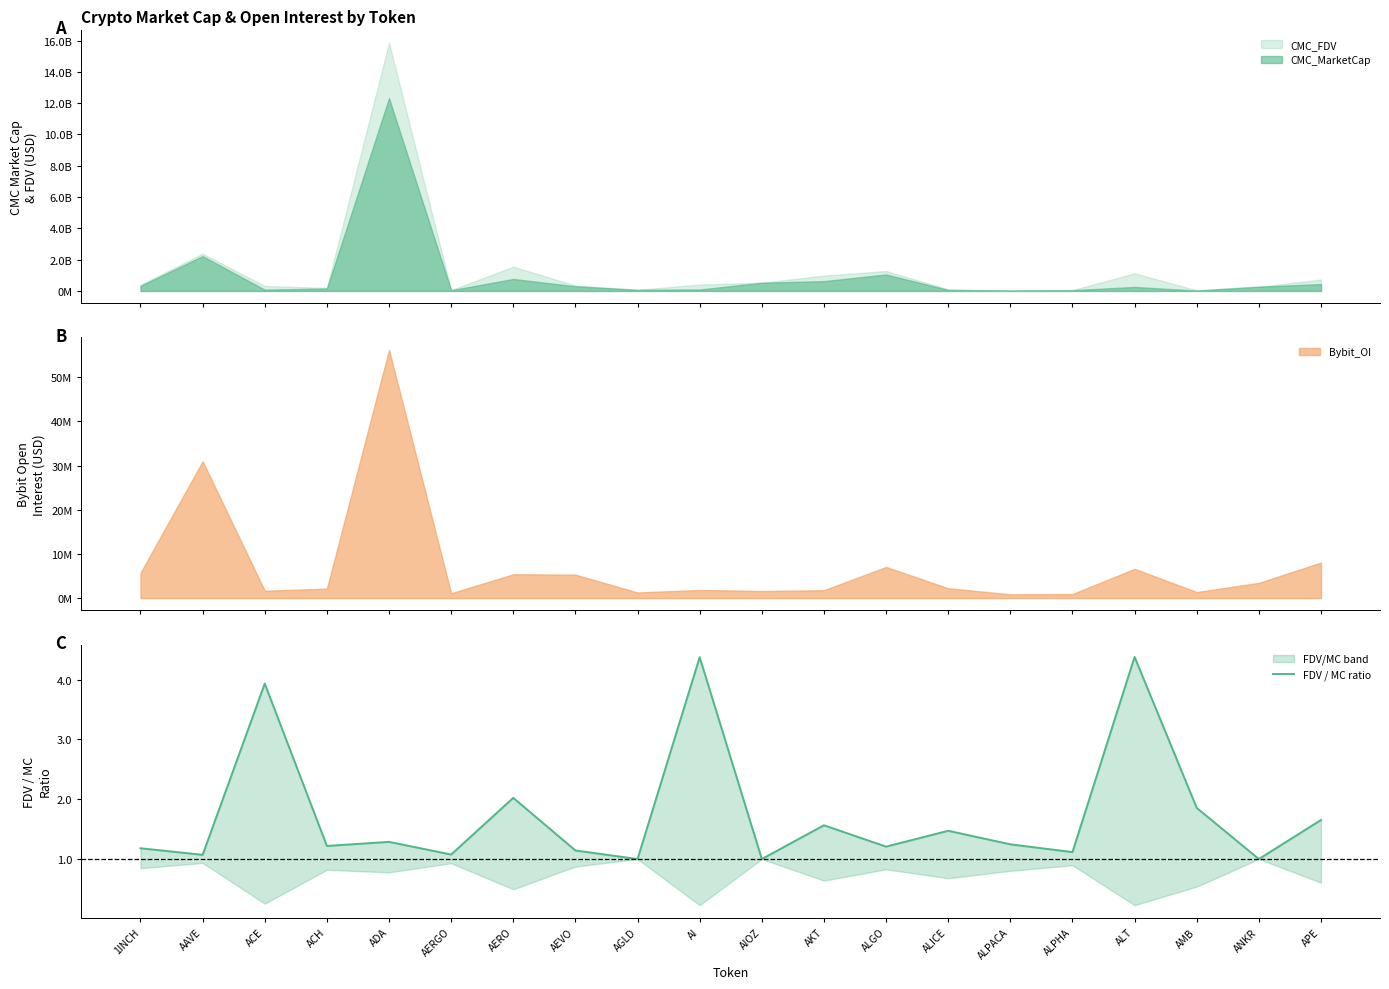

What is the difference between the values at AKT and AGLD?

0.6